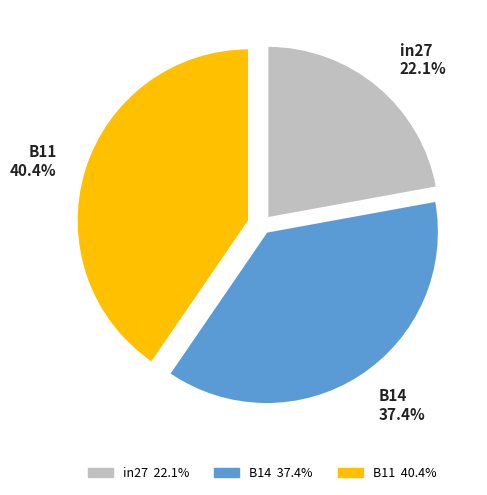

Which has a higher value, B14 or B11?

B11